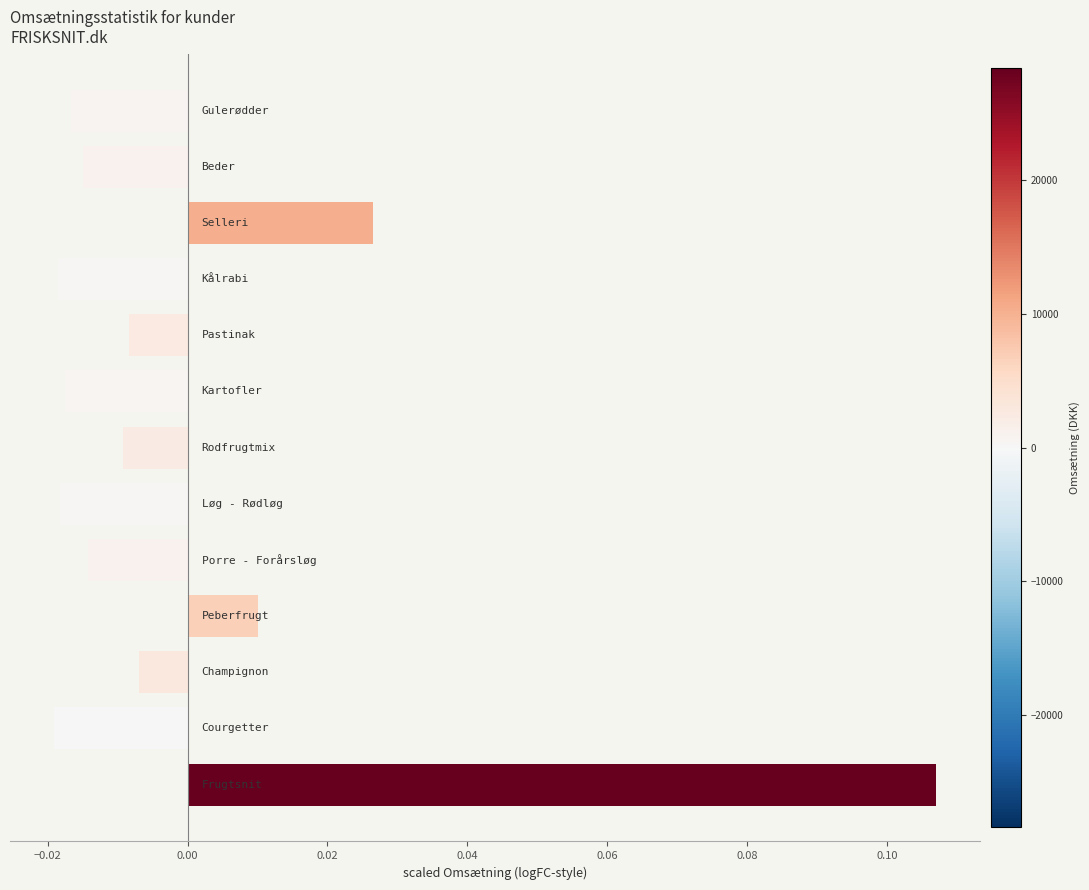

How many negative values are there?

10